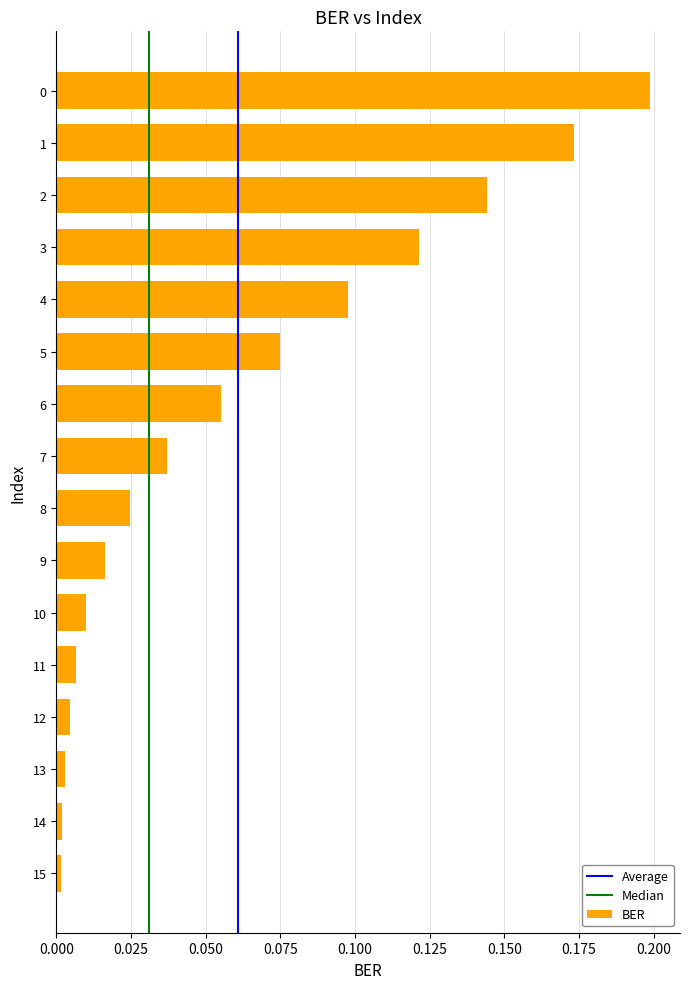

Is it true that the value at 1 is 0.2?

True